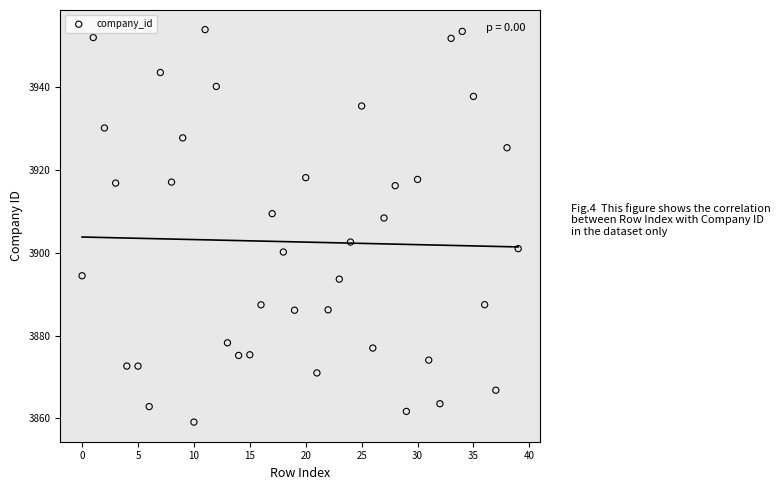

What is the range of Y values (max minus min)?

94.9